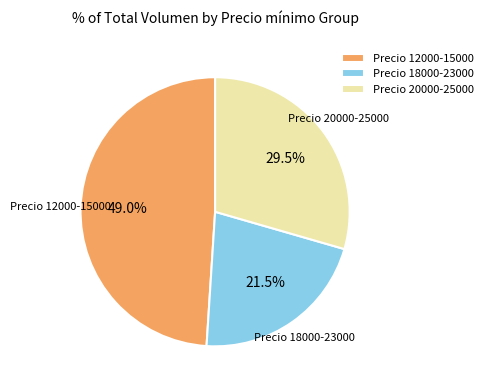

Rank the categories by value from lowest to highest.

Precio 18000-23000, Precio 20000-25000, Precio 12000-15000